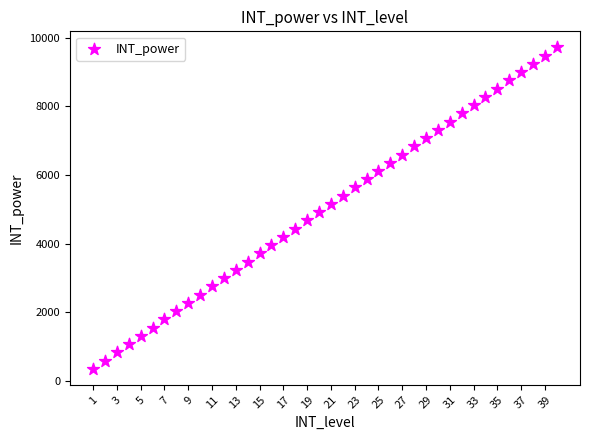

What is the range of Y values (max minus min)?

9360